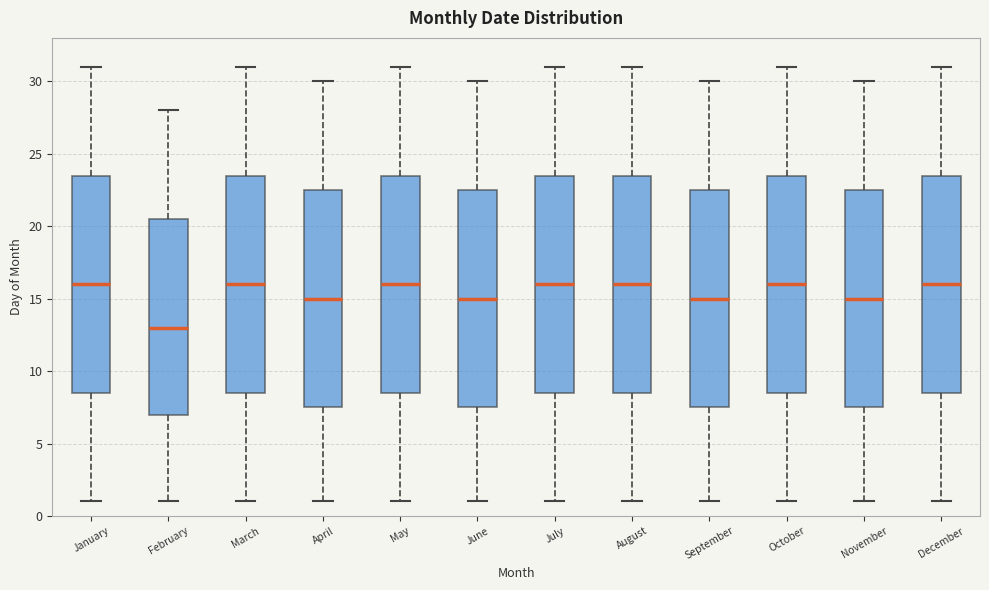

Reading left to right, read every box against the y-axis: the position of its median line, the range the box covers, and the ends of its whiskers. The values are not printed on the chart, so give them approximately, as read against the axis.

January: median 16.0, box 8.5 to 23.5, whiskers 1.0 to 31.0
February: median 13.0, box 7.0 to 20.5, whiskers 1.0 to 28.0
March: median 16.0, box 8.5 to 23.5, whiskers 1.0 to 31.0
April: median 15.0, box 7.5 to 22.5, whiskers 1.0 to 30.0
May: median 16.0, box 8.5 to 23.5, whiskers 1.0 to 31.0
June: median 15.0, box 7.5 to 22.5, whiskers 1.0 to 30.0
July: median 16.0, box 8.5 to 23.5, whiskers 1.0 to 31.0
August: median 16.0, box 8.5 to 23.5, whiskers 1.0 to 31.0
September: median 15.0, box 7.5 to 22.5, whiskers 1.0 to 30.0
October: median 16.0, box 8.5 to 23.5, whiskers 1.0 to 31.0
November: median 15.0, box 7.5 to 22.5, whiskers 1.0 to 30.0
December: median 16.0, box 8.5 to 23.5, whiskers 1.0 to 31.0